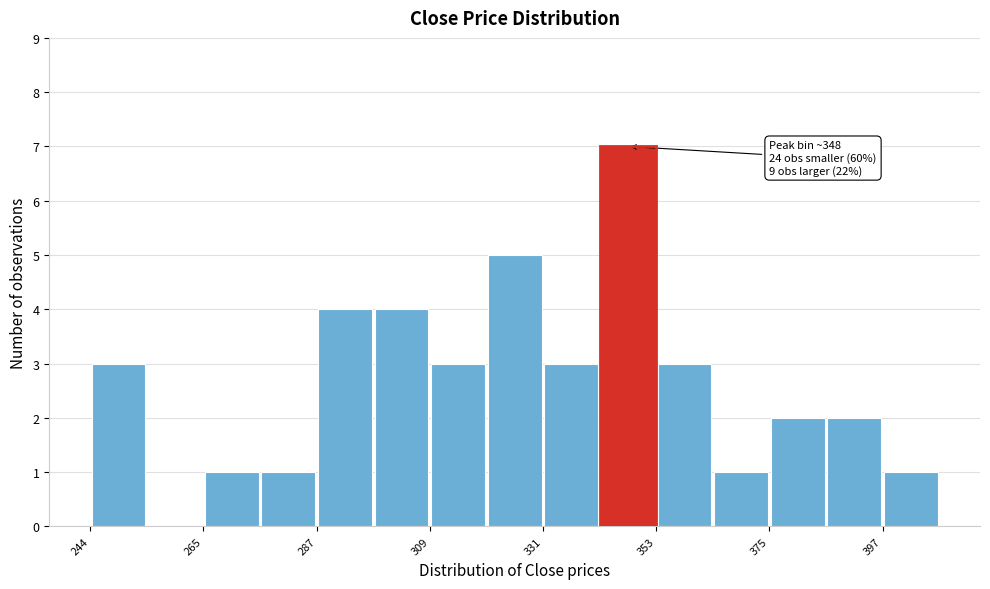

Around what value on the x-axis is the tallest bar? Give the approximate position of its centre, as read against the axis.

350